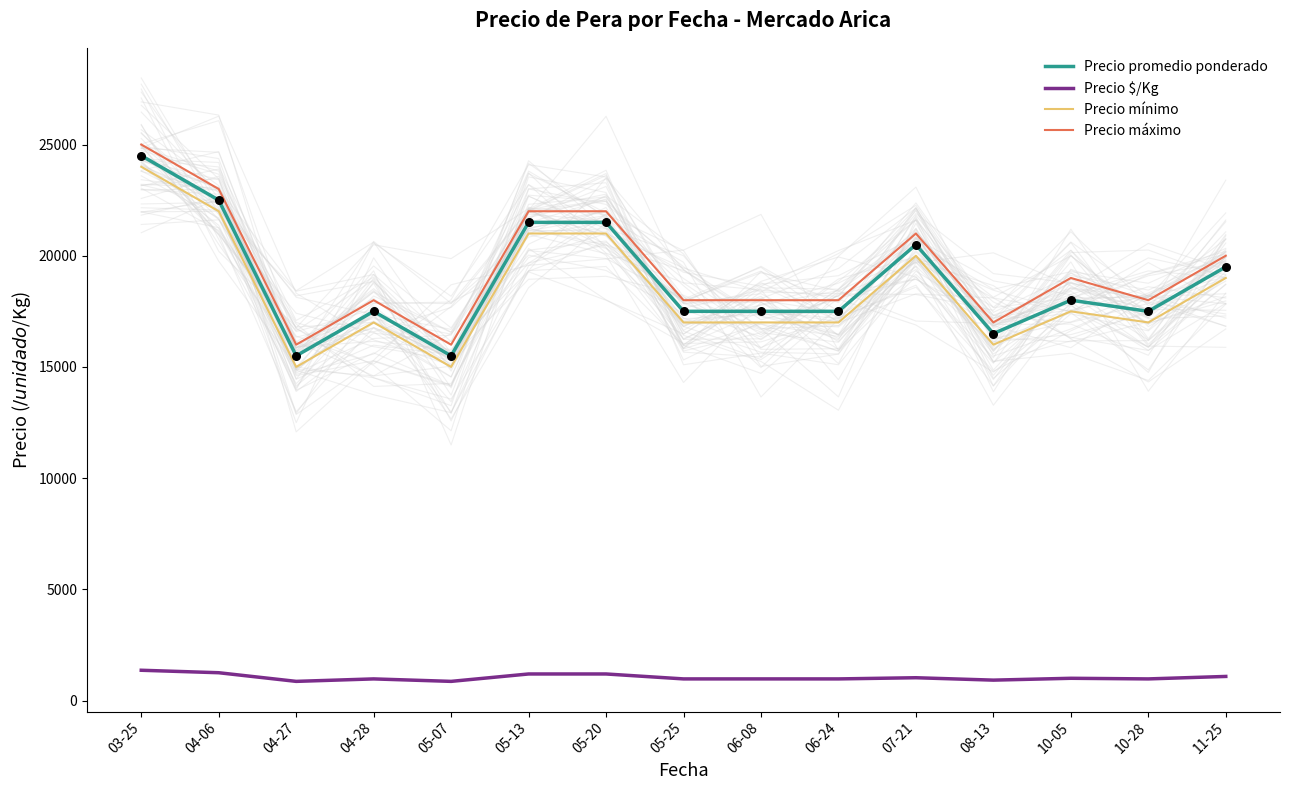

Which series has the largest Y range (max minus min)?

Precio promedio ponderado